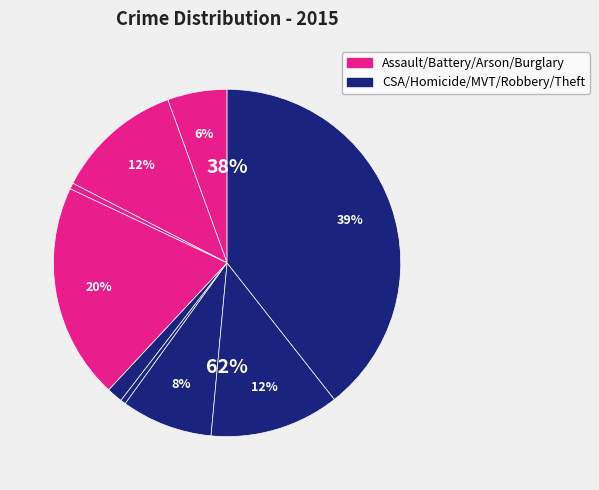

What percentage is NOT represented by Arson?

99.4%